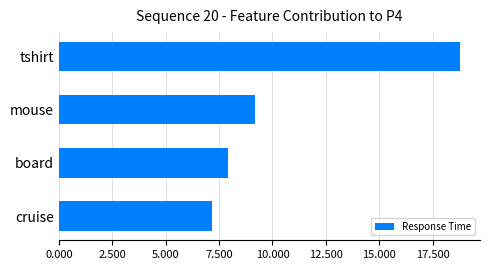

Rank the categories by value from lowest to highest.

cruise, board, mouse, tshirt